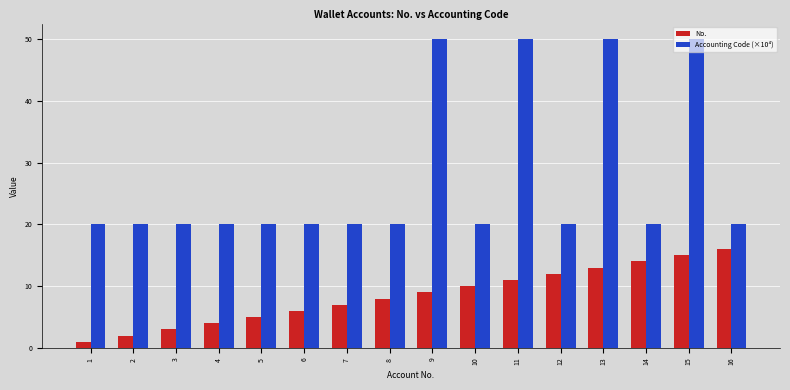

Which label corresponds to the smallest value in the chart?

1